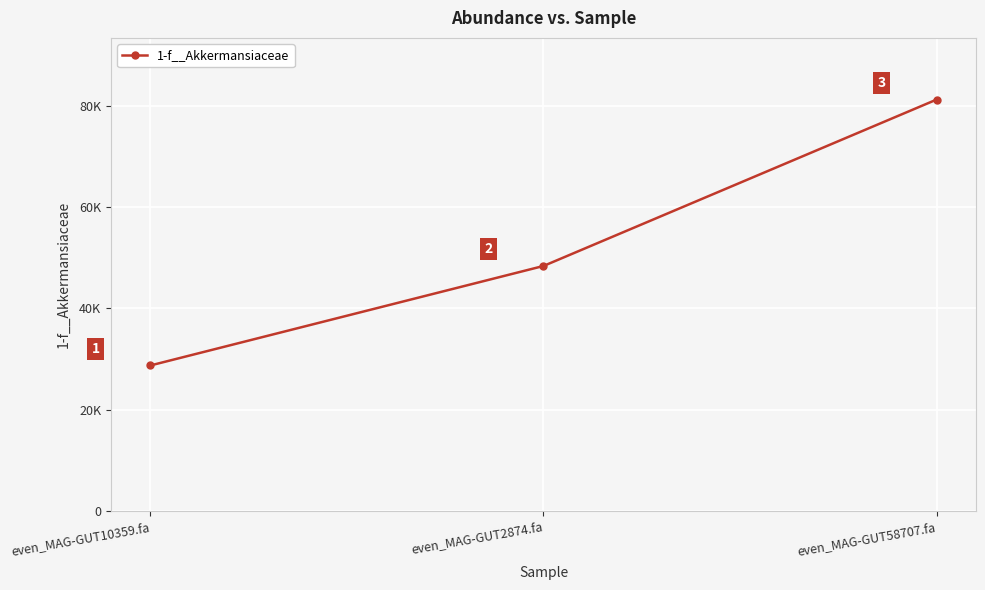

Where does the data first go above 48389?

even_MAG-GUT2874.fa